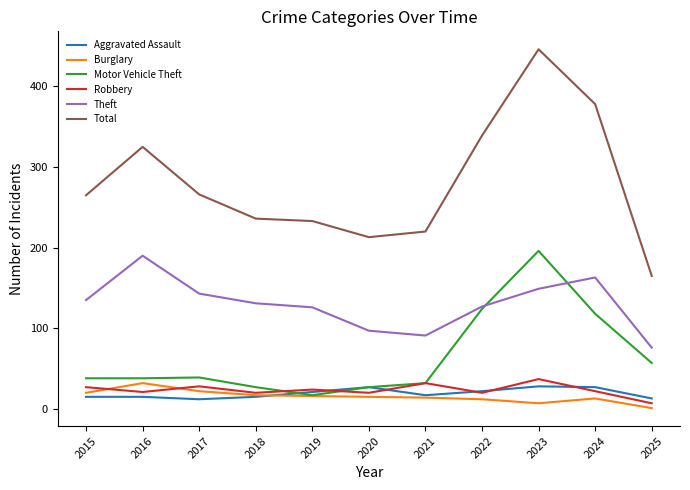

After their last crossing, which series has the higher values: Robbery or Burglary?

Robbery